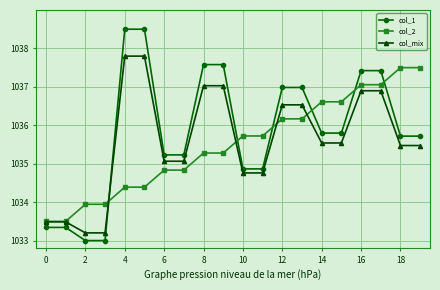

At how many categories does at least one series exceed 1035?

16